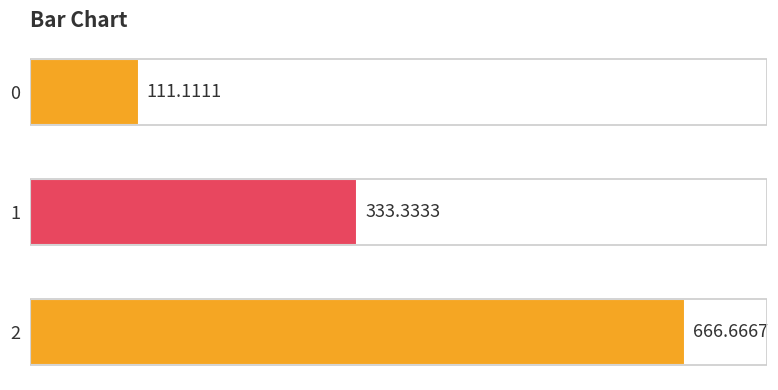

What is the change in value from 0 to 2?

+555.6